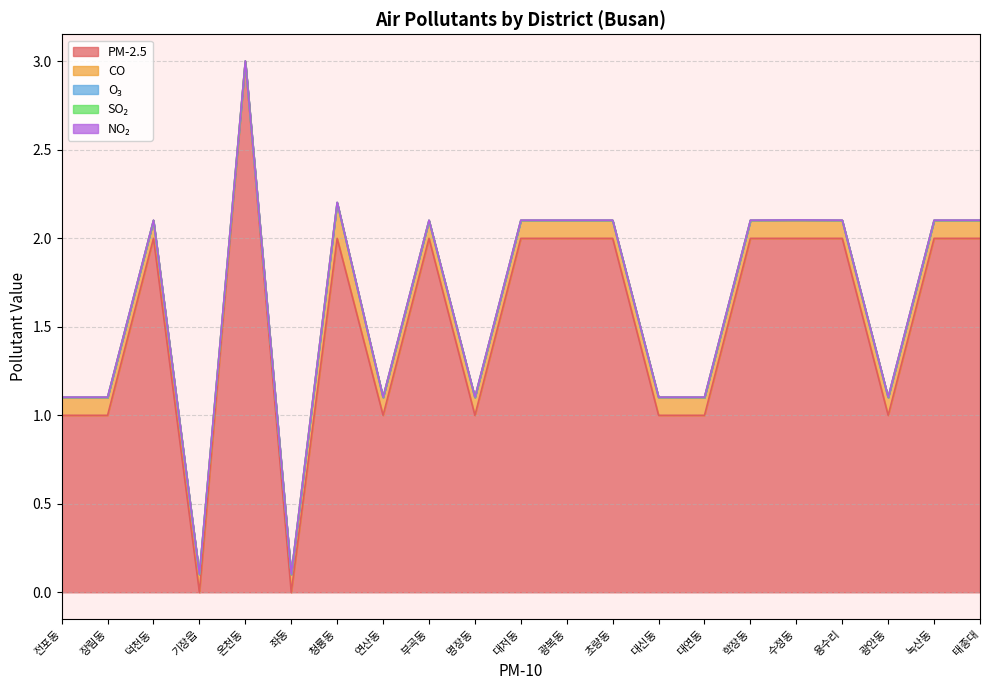

What are all the series names shown in the legend?

PM-2.5, CO, O₃, SO₂, NO₂